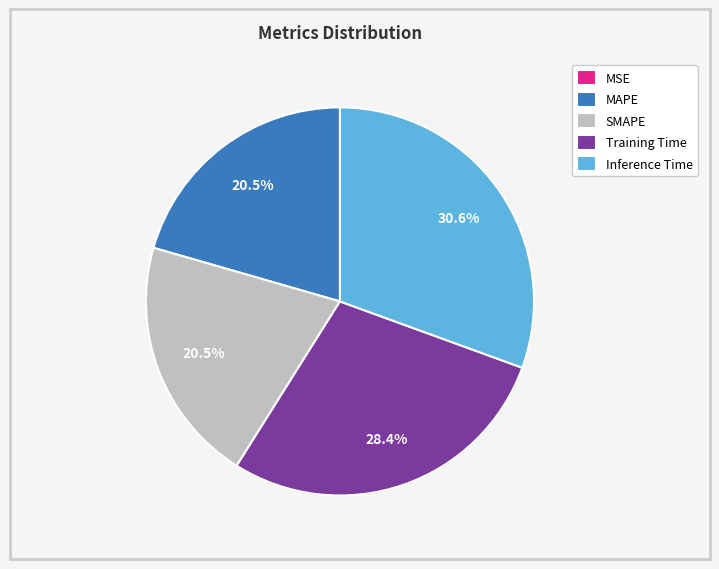

Is the sum of Inference Time and MAPE greater than half?

Yes